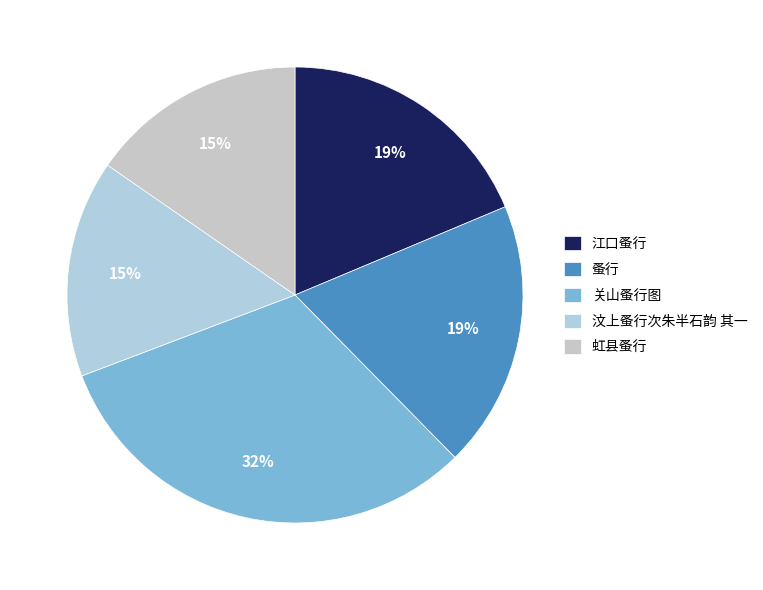

Is the sum of 虹县蚤行 and 汶上蚤行次朱半石韵 其一 greater than half?

No